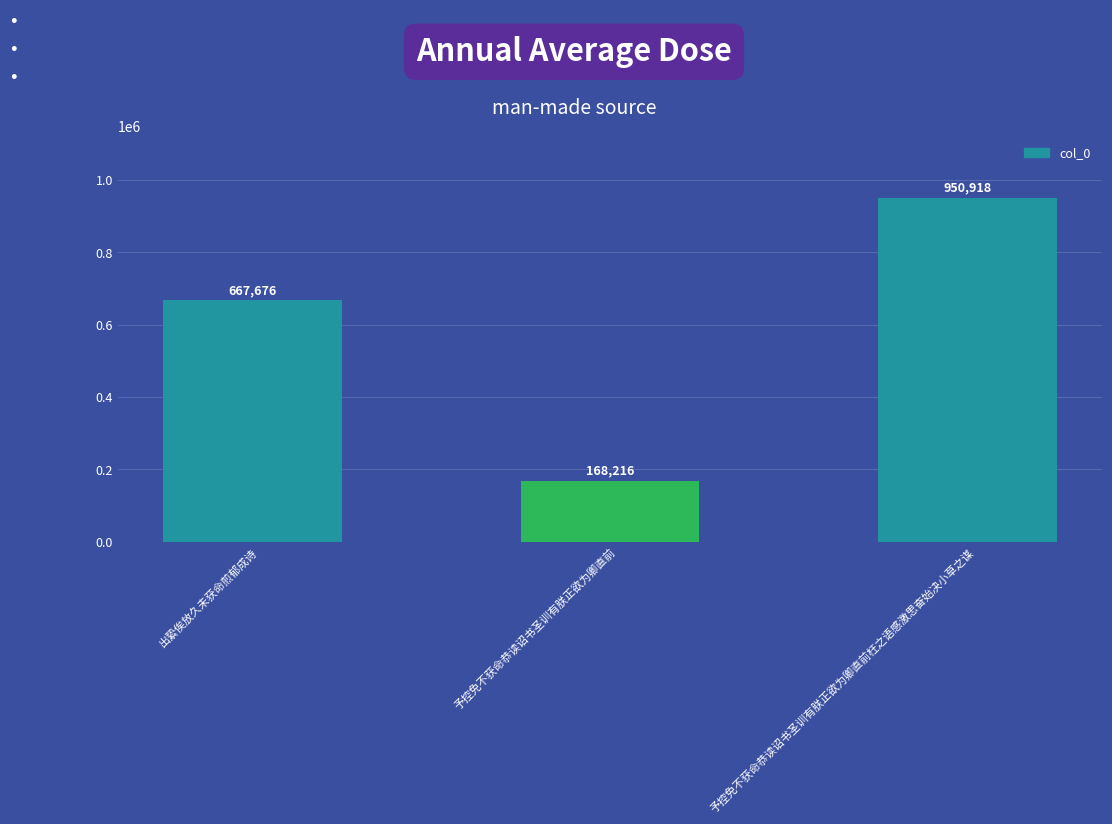

Which has a higher value, 出絷俟放久未获命煎郁成诗 or 予控免不获命恭读诏书圣训有朕正欲为卿直前?

出絷俟放久未获命煎郁成诗